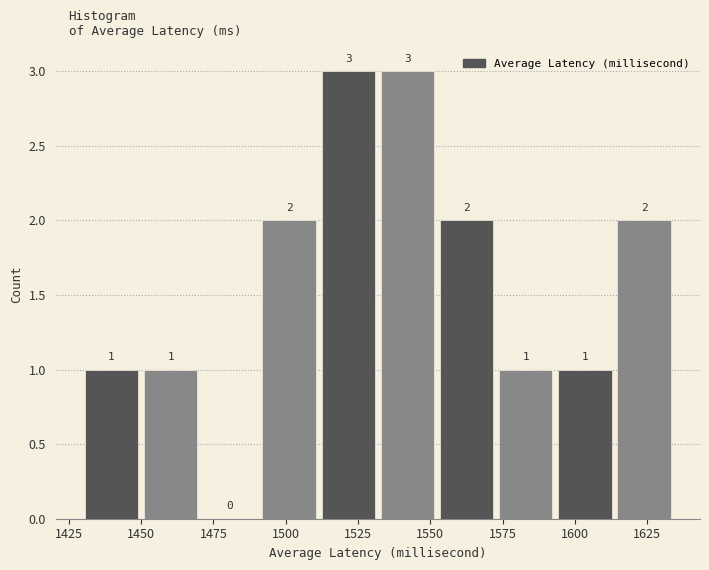

What is the height of the bar covering 1575 to 1595 on the x-axis? The bar edges are not printed on the chart, so give them approximately, as read against the axis.

1